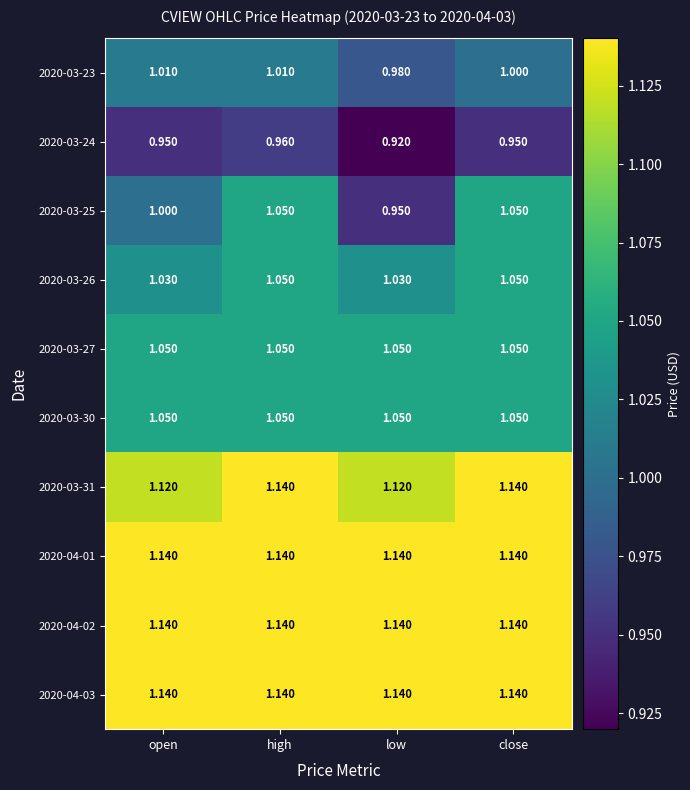

Is the value of 2020-03-30 at high greater than the value of 2020-04-03 at high?

No